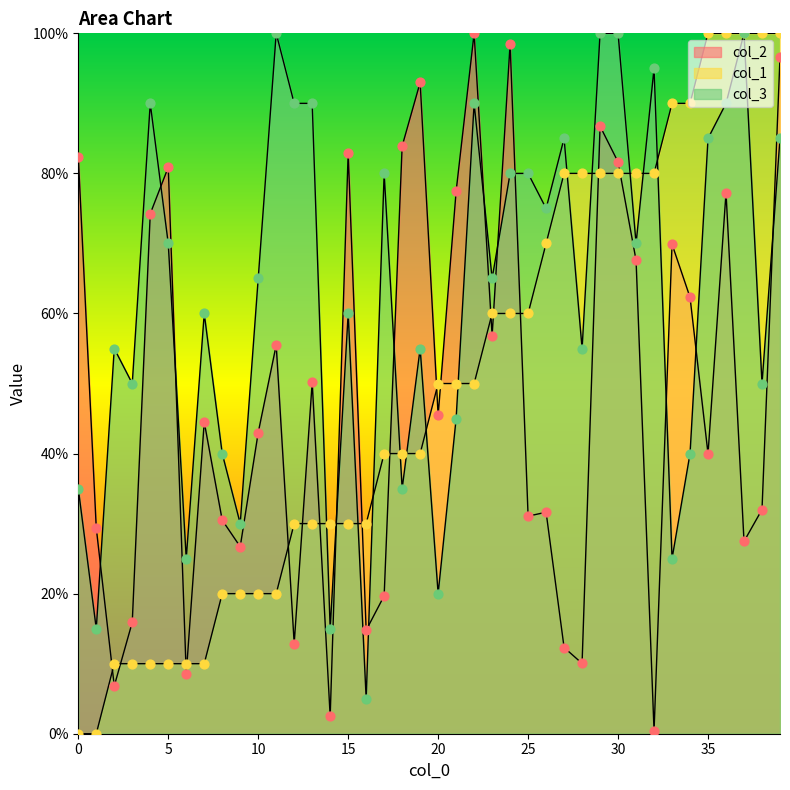

Which series contains the highest Y value?

col_2